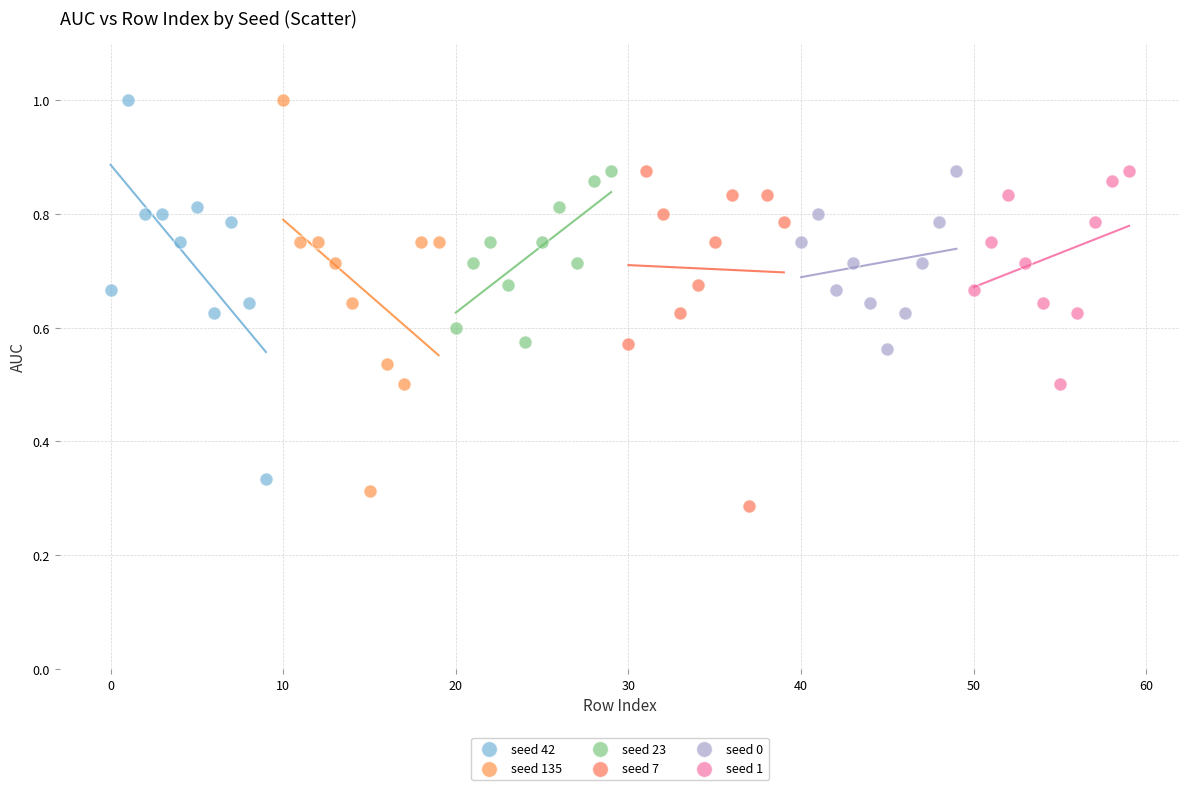

Which series has the widest spread of Y values?

seed 135